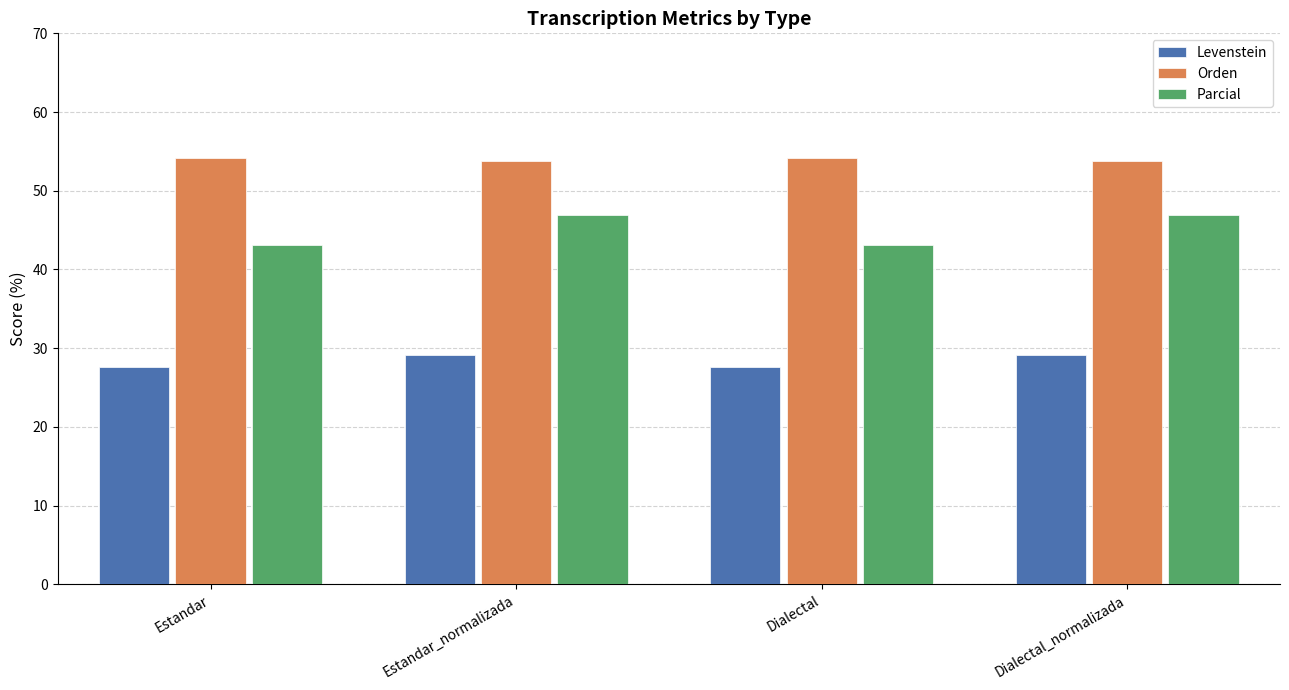

Is the value of Orden at Dialectal_normalizada greater than the value of Levenstein at Estandar_normalizada?

Yes